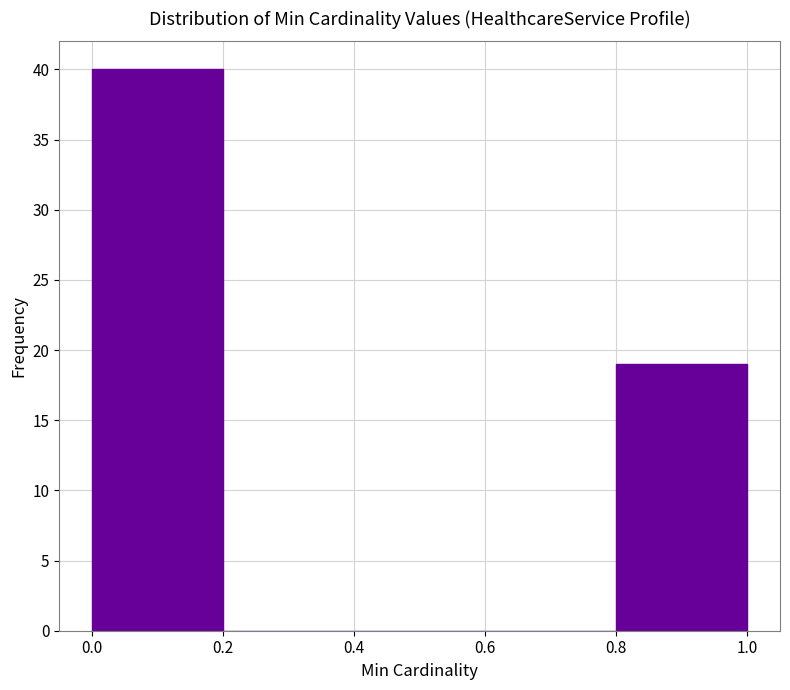

Reading left to right, list every bar in this chart as the range it spans on the x-axis followed by its height. The values are not printed on the chart, so give them approximately, as read against the axis.

0.0 to 0.2: 40
0.2 to 0.4: 0
0.4 to 0.6: 0
0.6 to 0.8: 0
0.8 to 1.0: 19